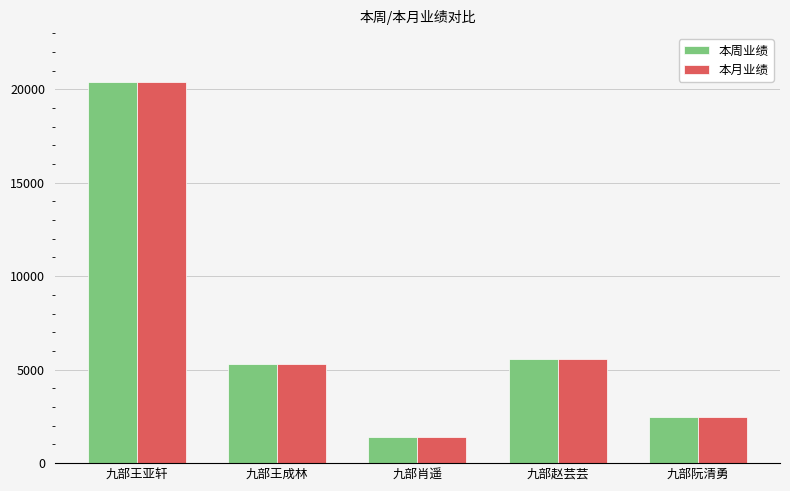

At which label does 本周业绩 reach its minimum?

九部肖遥